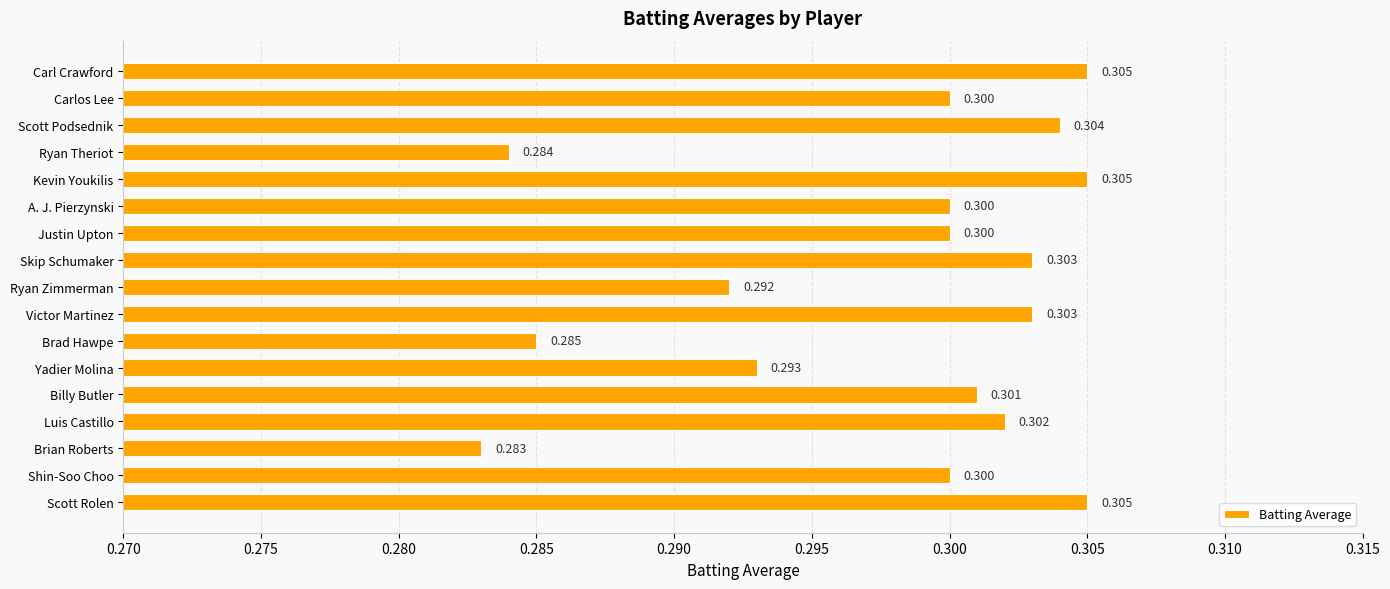

At which label is the value closest to 0?

Brian Roberts